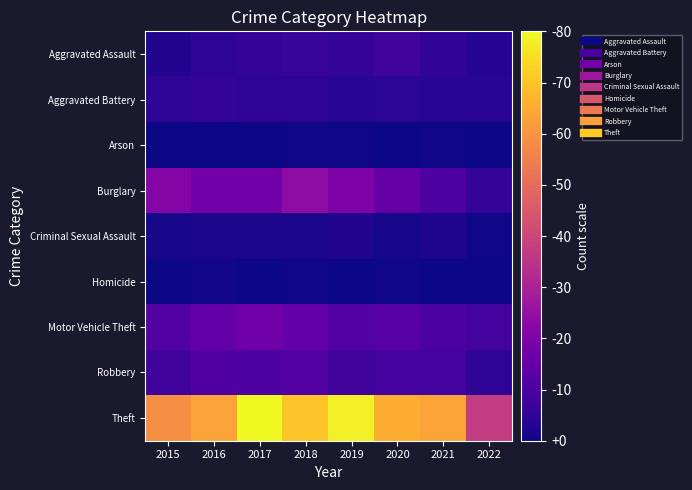

Which label corresponds to the largest value in the chart?

2017